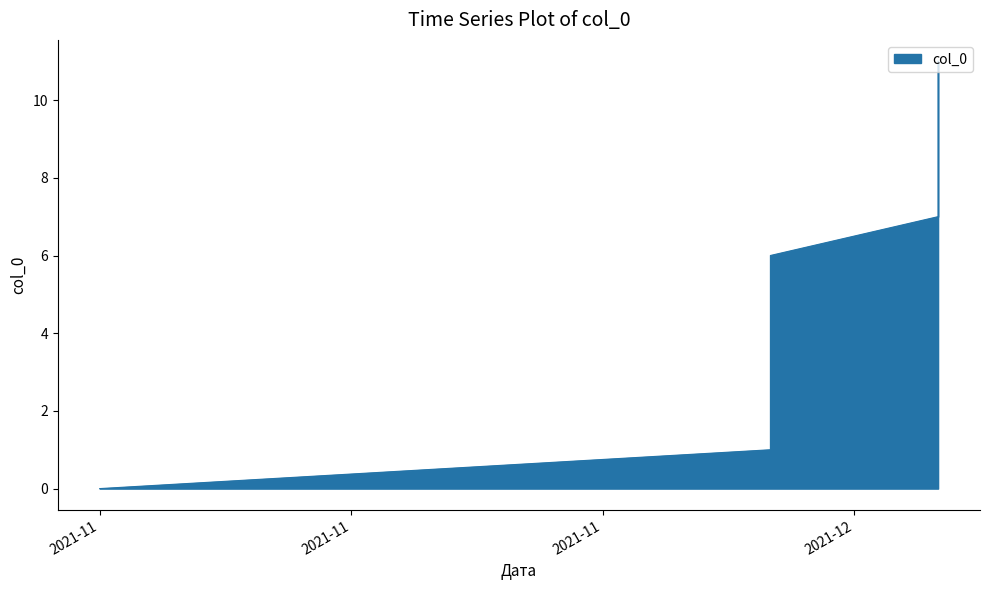

Reading left to right, extract all data points from this chart.

0	1	2	3	4	5	6	7	8	9	10	11